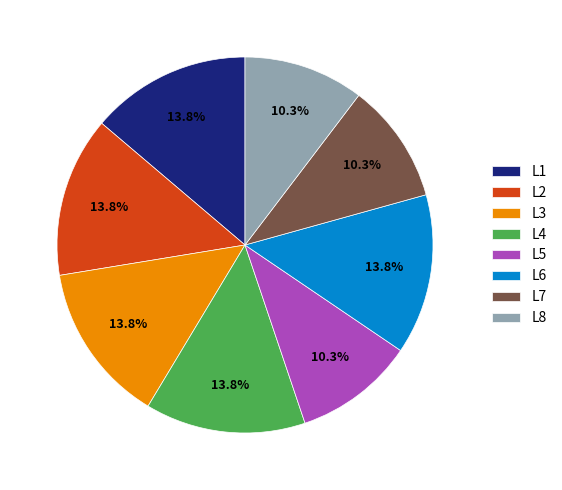

Approximately how many times larger is the value at L6 compared to L3?

1.0